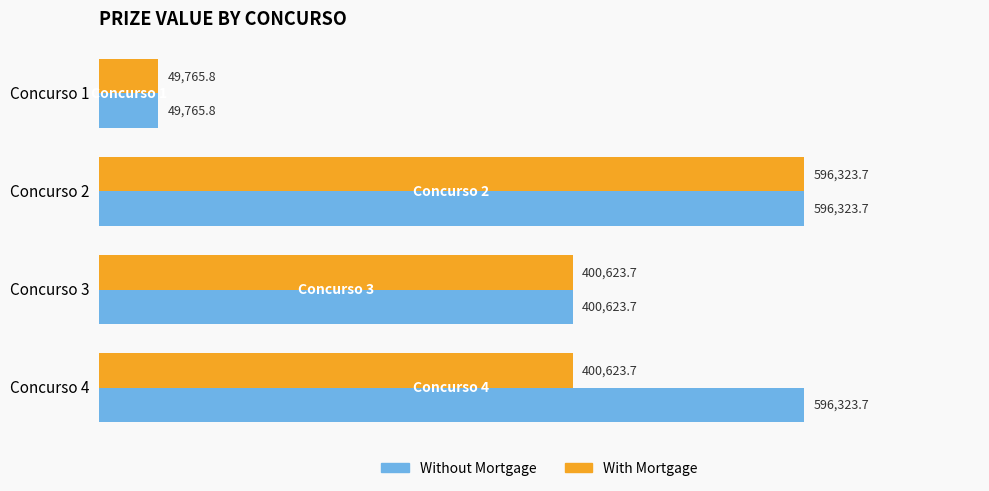

What is the greatest value displayed?

596323.7